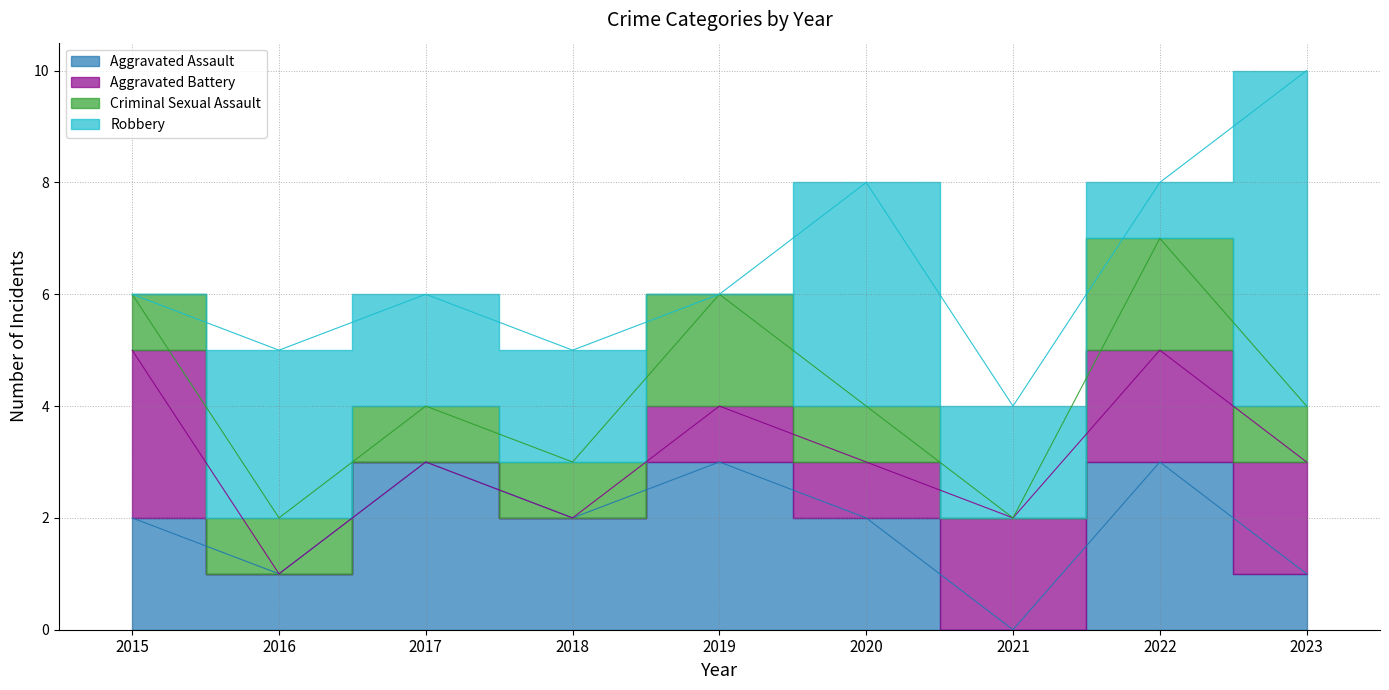

How many lines are shown in the chart?

4